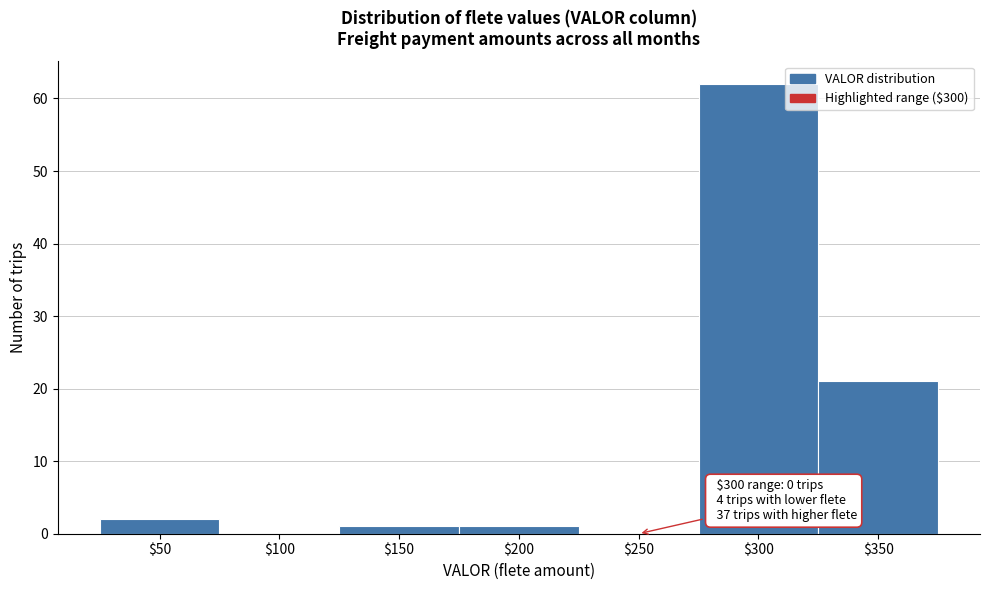

True or false: the data shows 1 at $150.

True